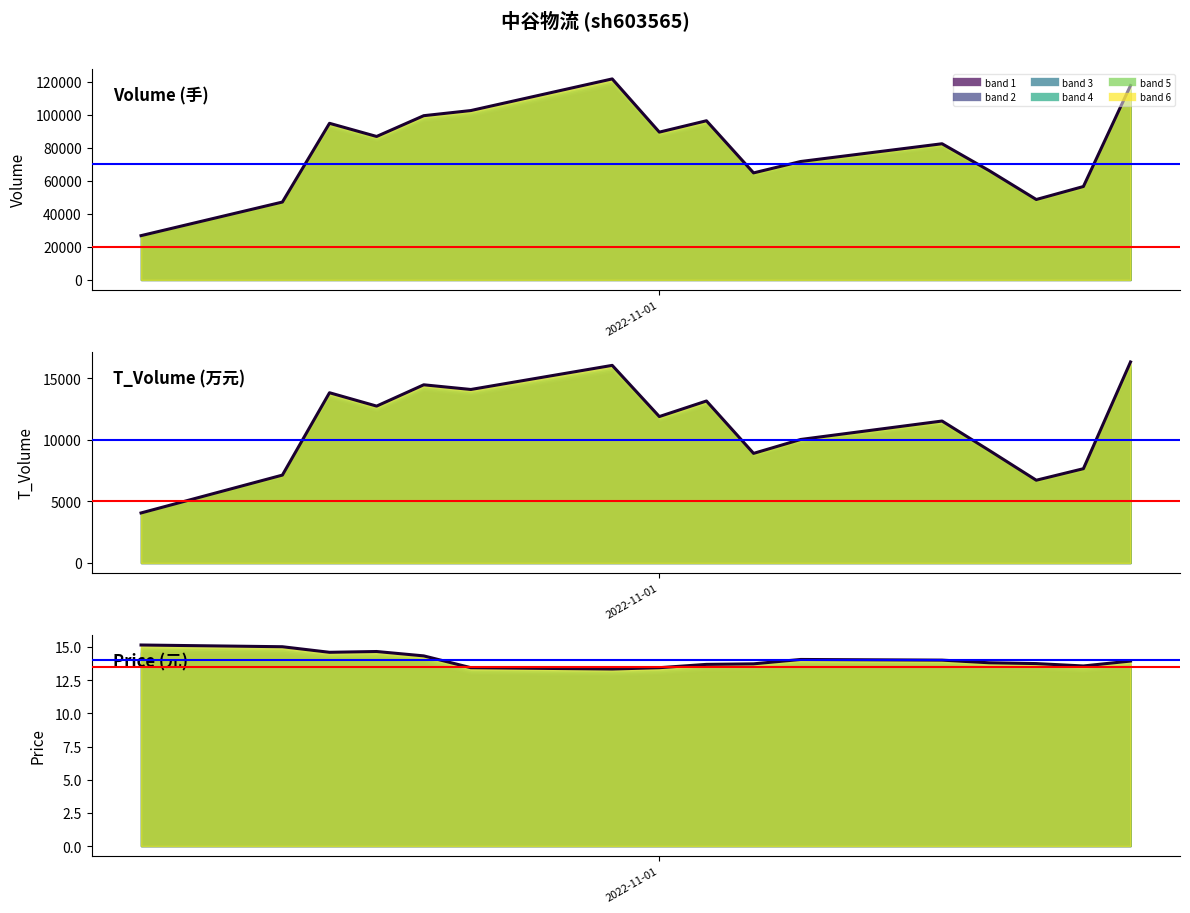

True or false: T_Volume and Volume intersect in this chart.

False